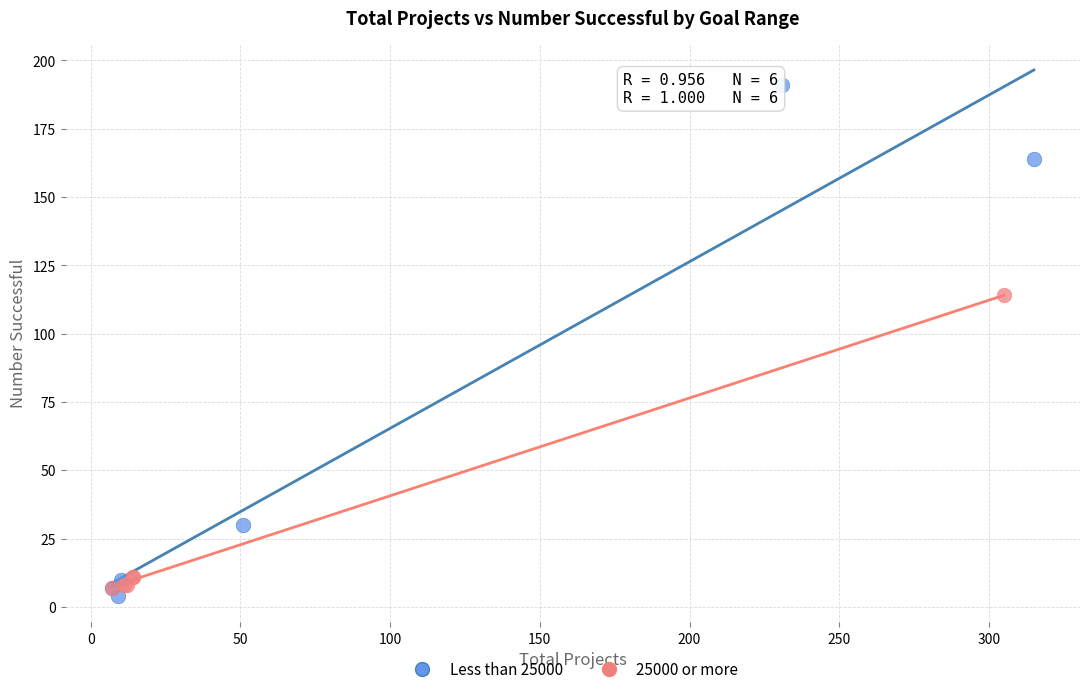

Which series contains the highest Y value?

Less than 25000